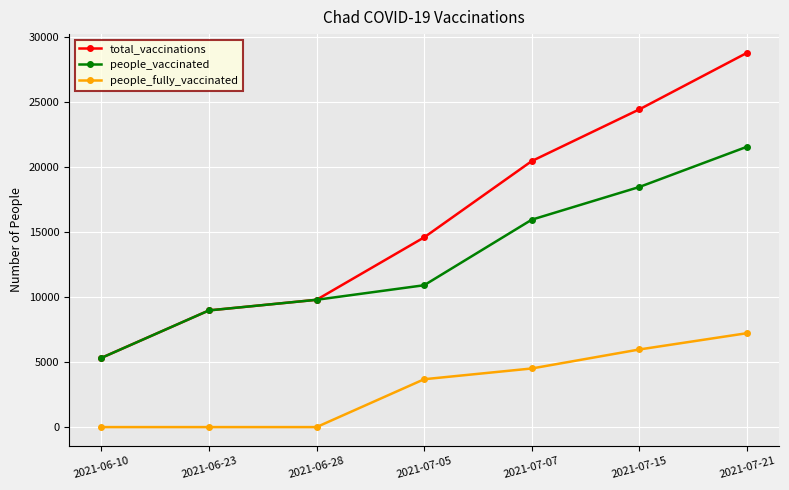

What is the difference between the second highest and minimum values in the people_fully_vaccinated series?

5975